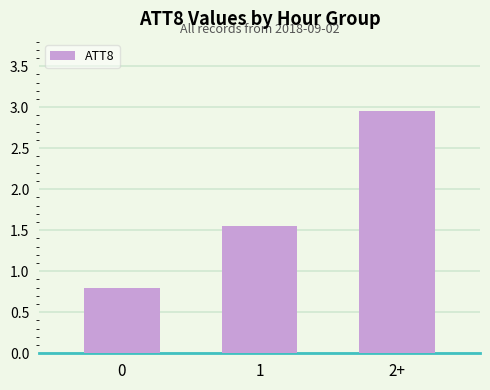

How many data points does each series have?

3